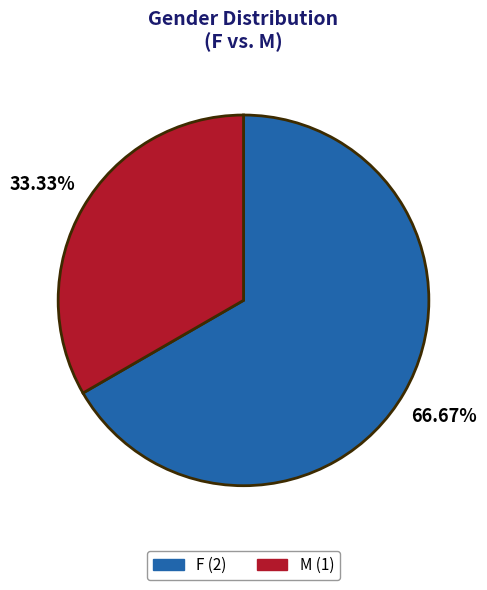

True or false: M accounts for 42% of the total.

False